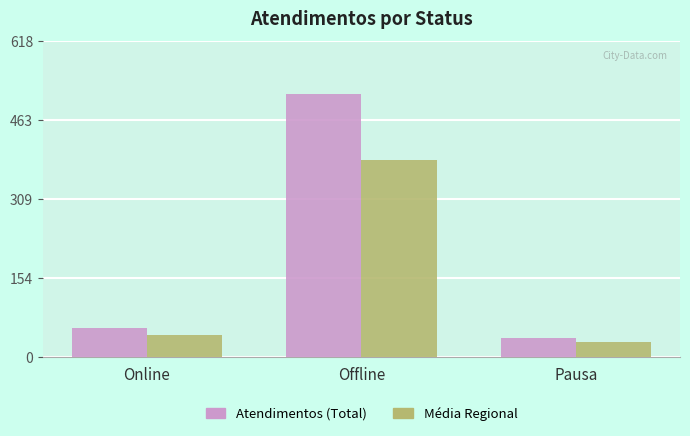

The Atendimentos (Total) series shows 38.0 at Pausa. True or false?

True